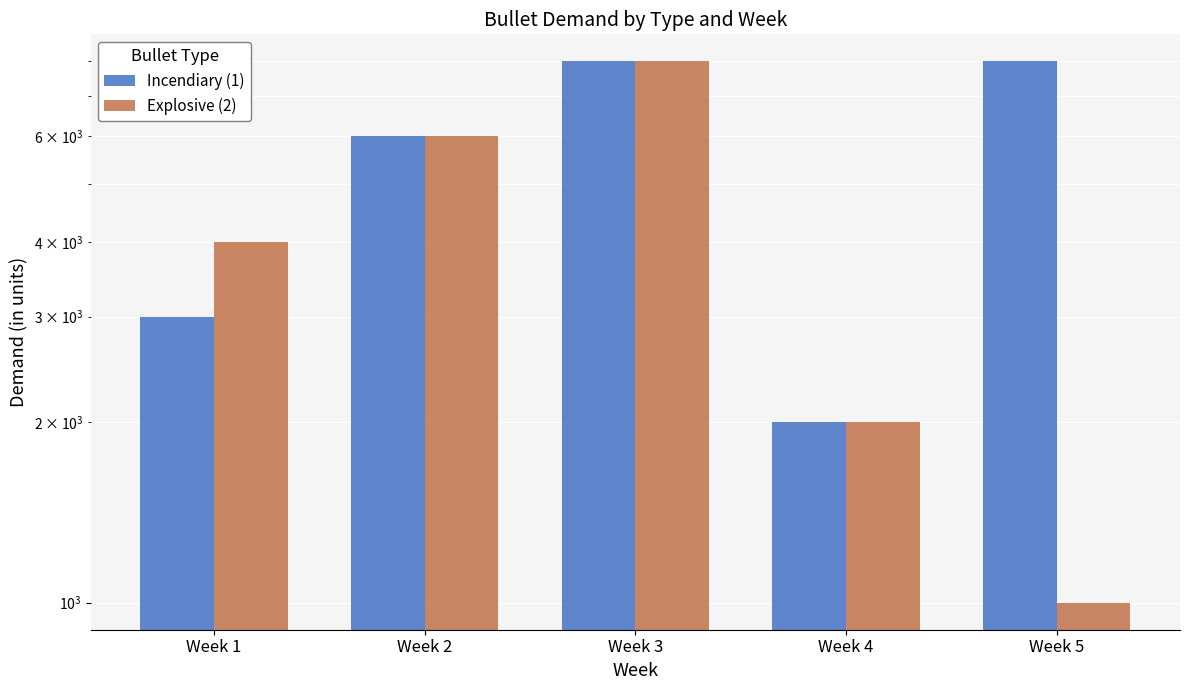

Does the chart contain stacked bars?

No